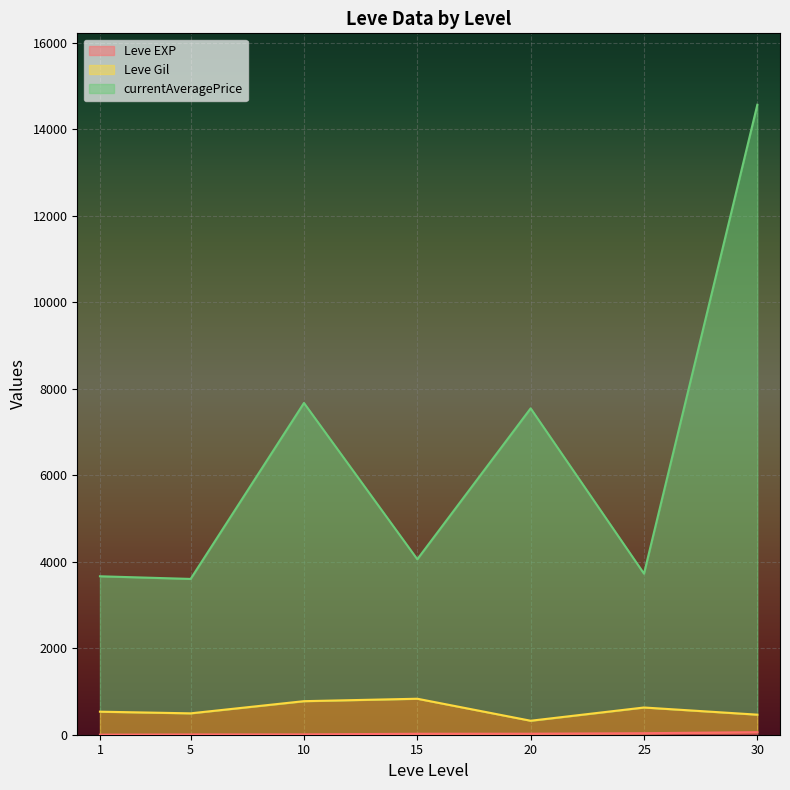

Which series has the largest total across all categories?

currentAveragePrice